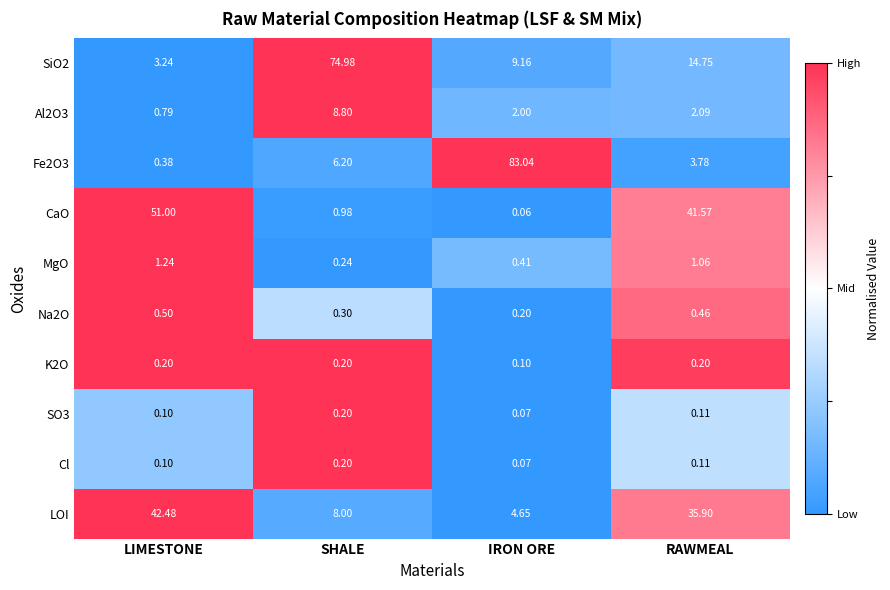

Rank the categories by CaO value from highest to lowest.

LIMESTONE, RAWMEAL, SHALE, IRON ORE